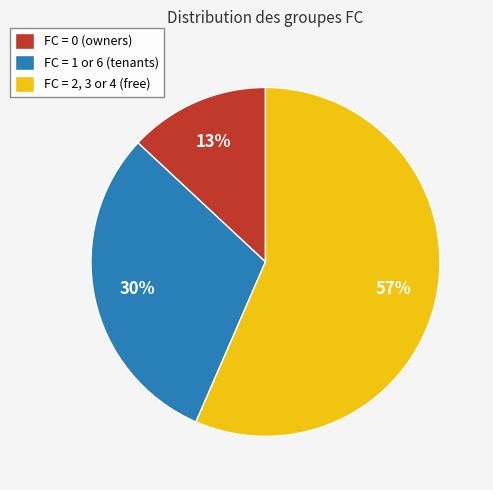

Do FC = 2, 3 or 4 (free) and FC = 0 (owners) together represent more than half of the pie?

Yes